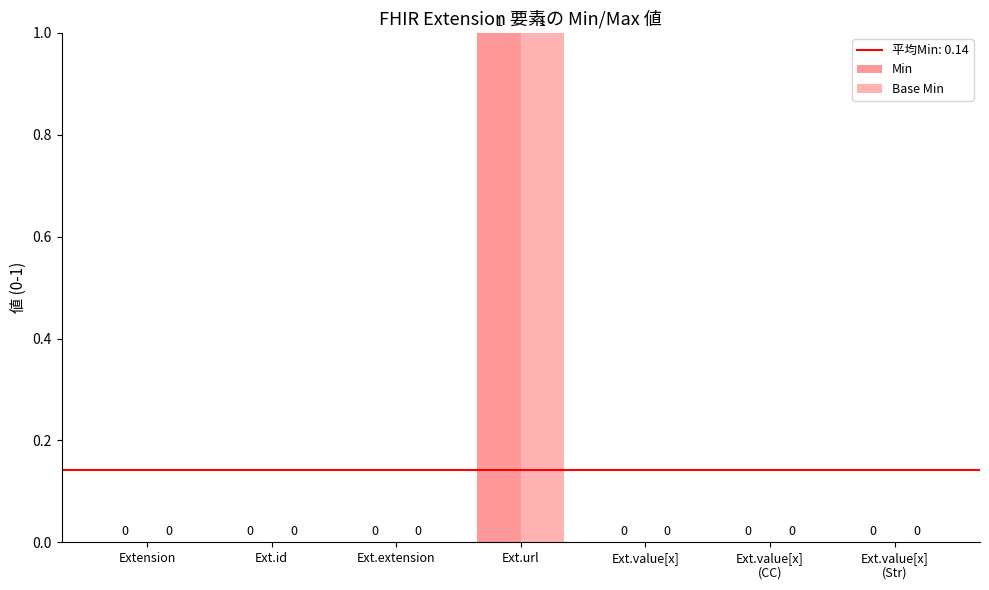

Reading right to left, list all the values displayed in this chart.

Min: 0	0	0	1	0	0	0
Base Min: 0	0	0	1	0	0	0